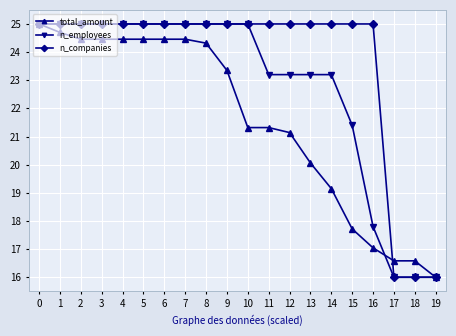

What is the spread (max minus min) of values at 11?

3.7